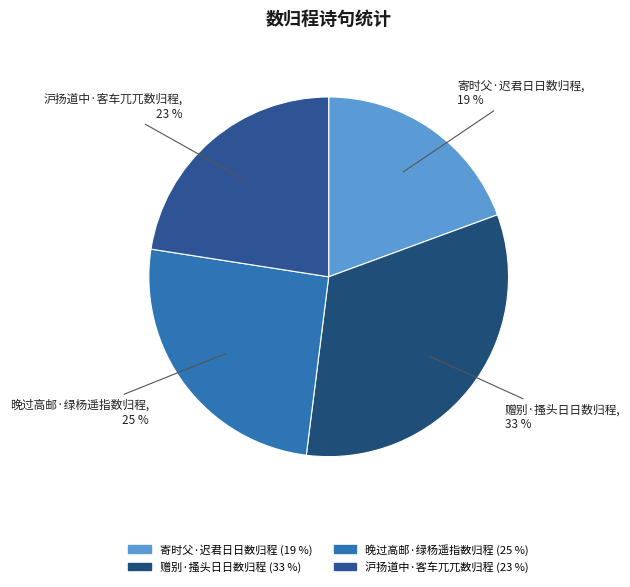

Approximately how many times larger is the value at 晚过高邮·绿杨遥指数归程 compared to 沪扬道中·客车兀兀数归程?

1.1